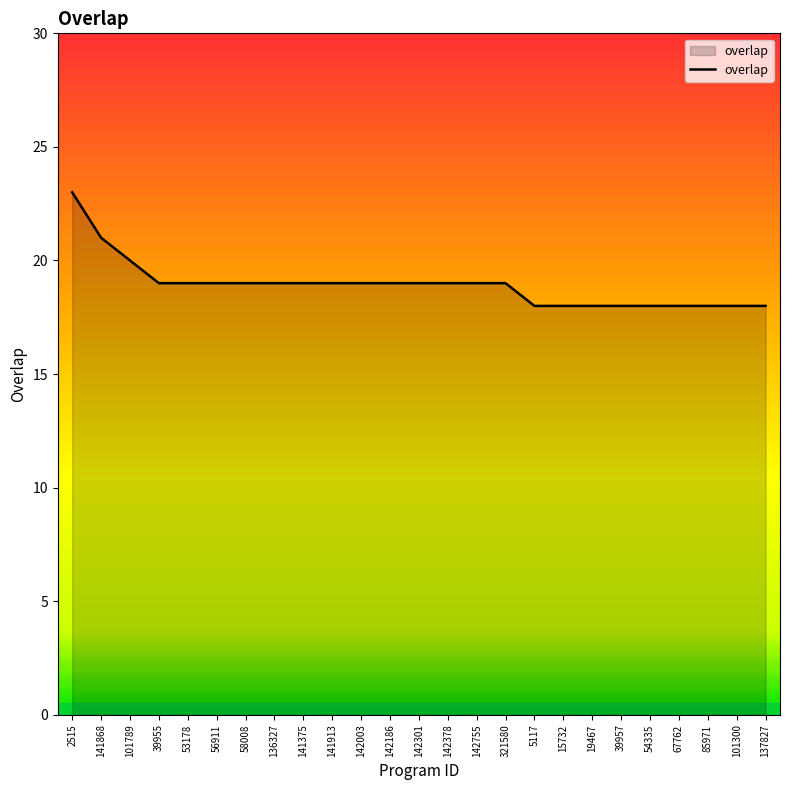

The value at 54335 is 4. True or false?

False